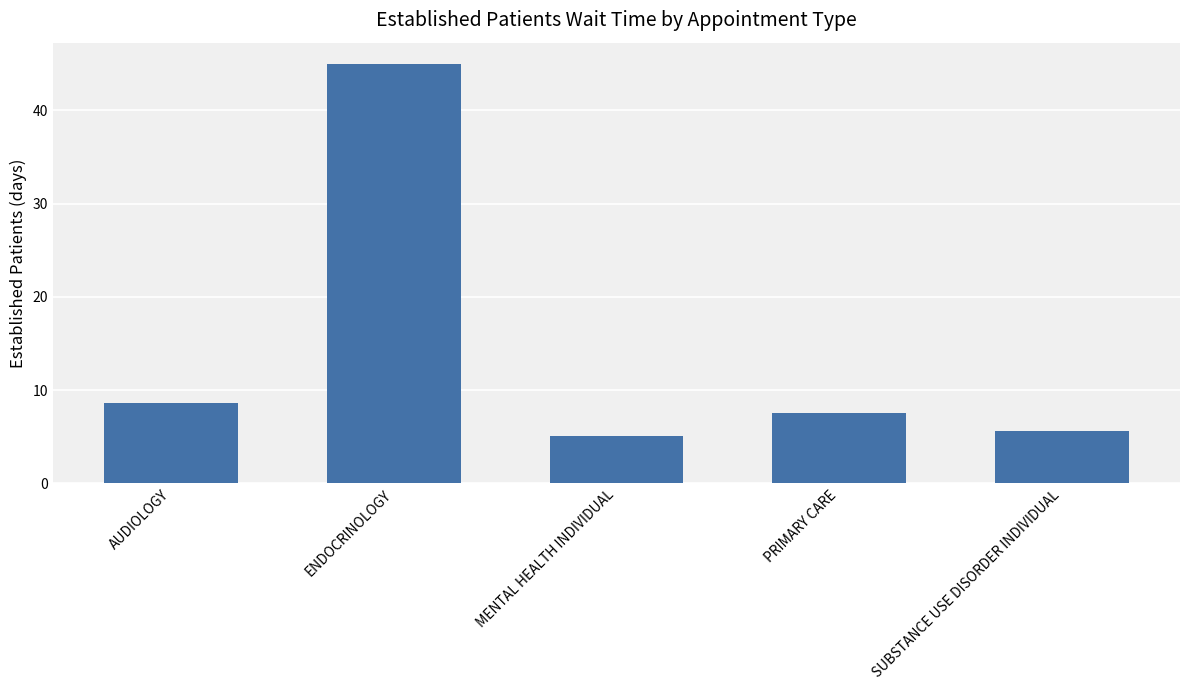

What is the sum of the values at AUDIOLOGY and PRIMARY CARE?

16.1